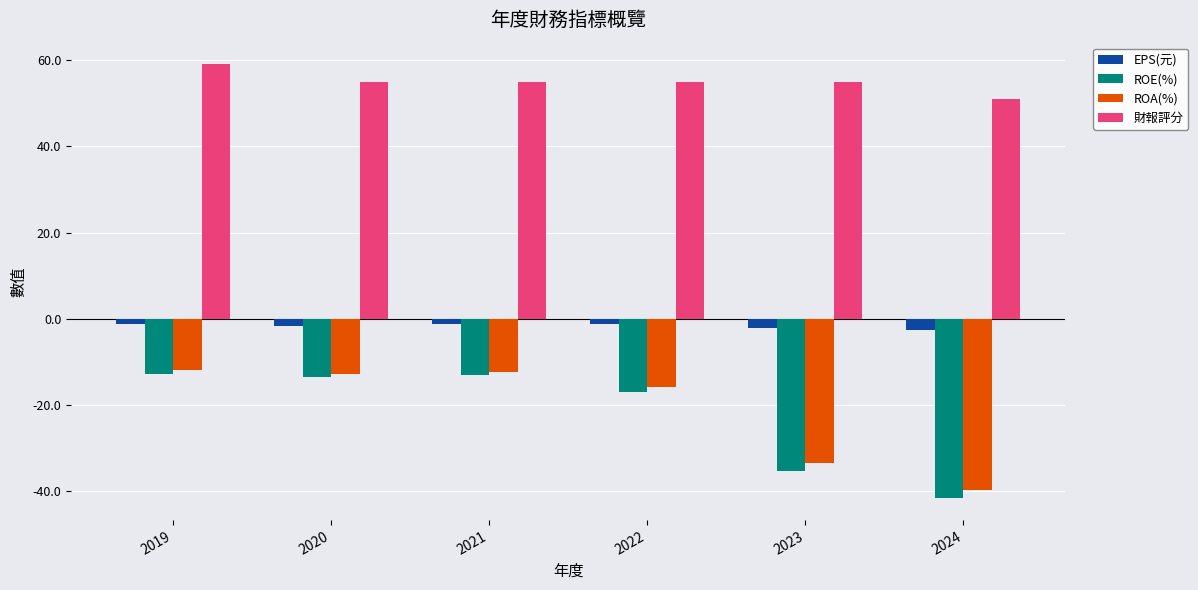

The 財報評分 series shows 55.0 at 2023. True or false?

True